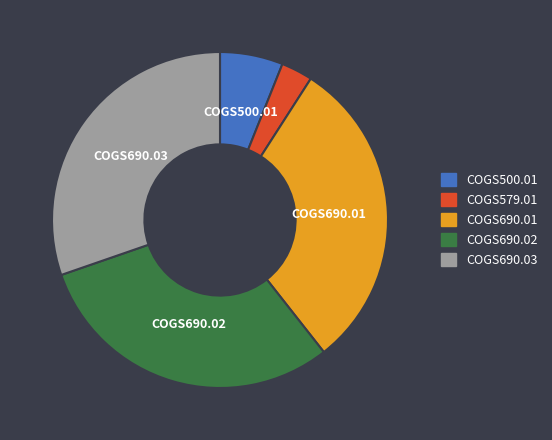

Is there any slice that represents more than half of the pie?

No